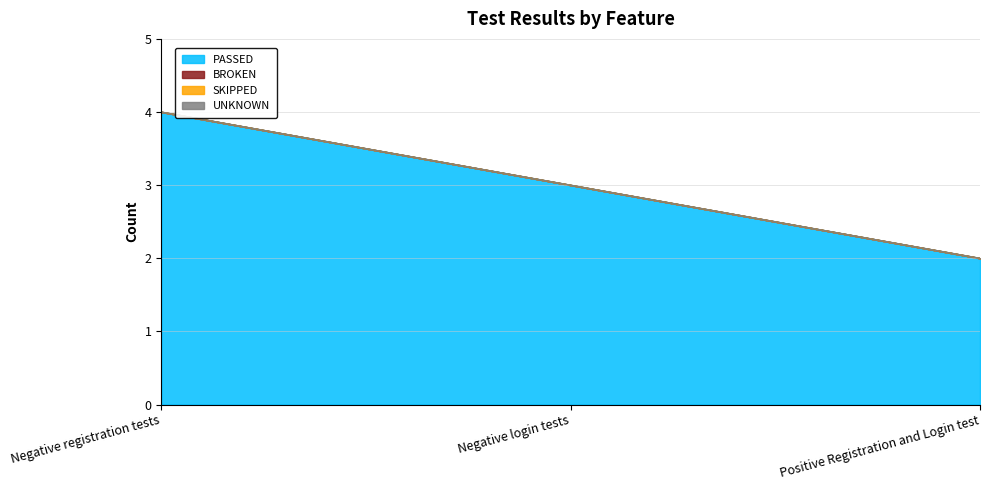

At which category is the sum across all series the highest?

Negative registration tests